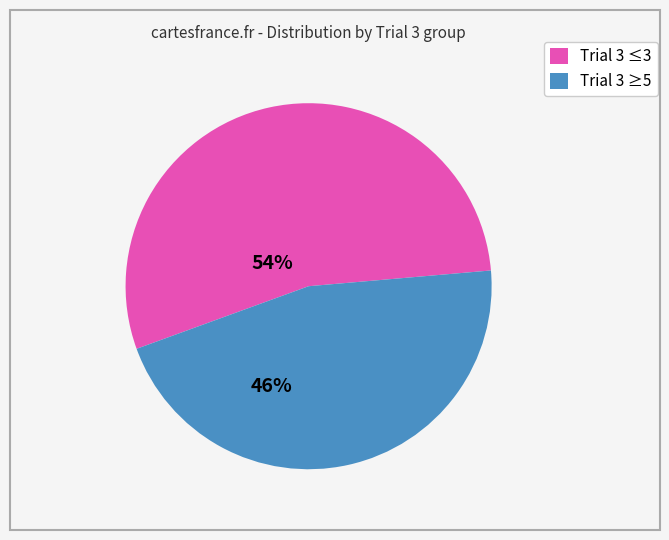

Does any single category account for the majority?

Yes